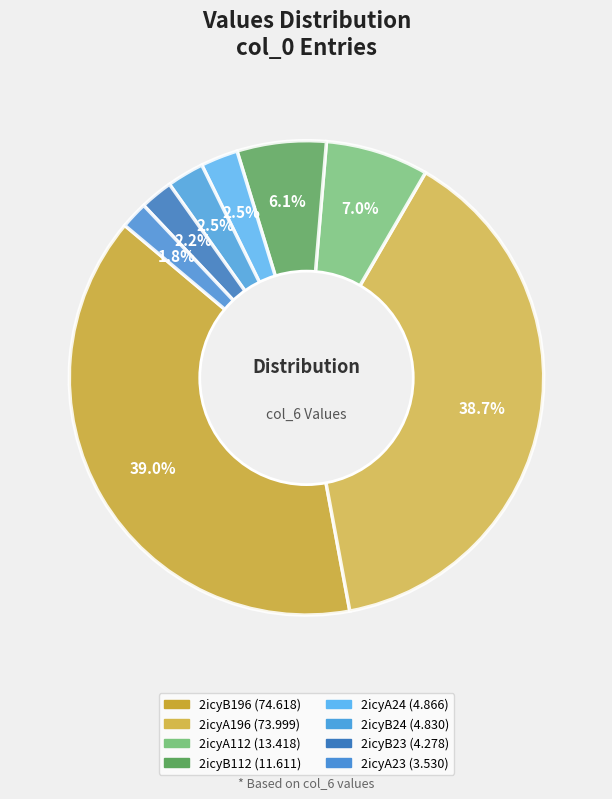

How many slices are in this pie chart?

8